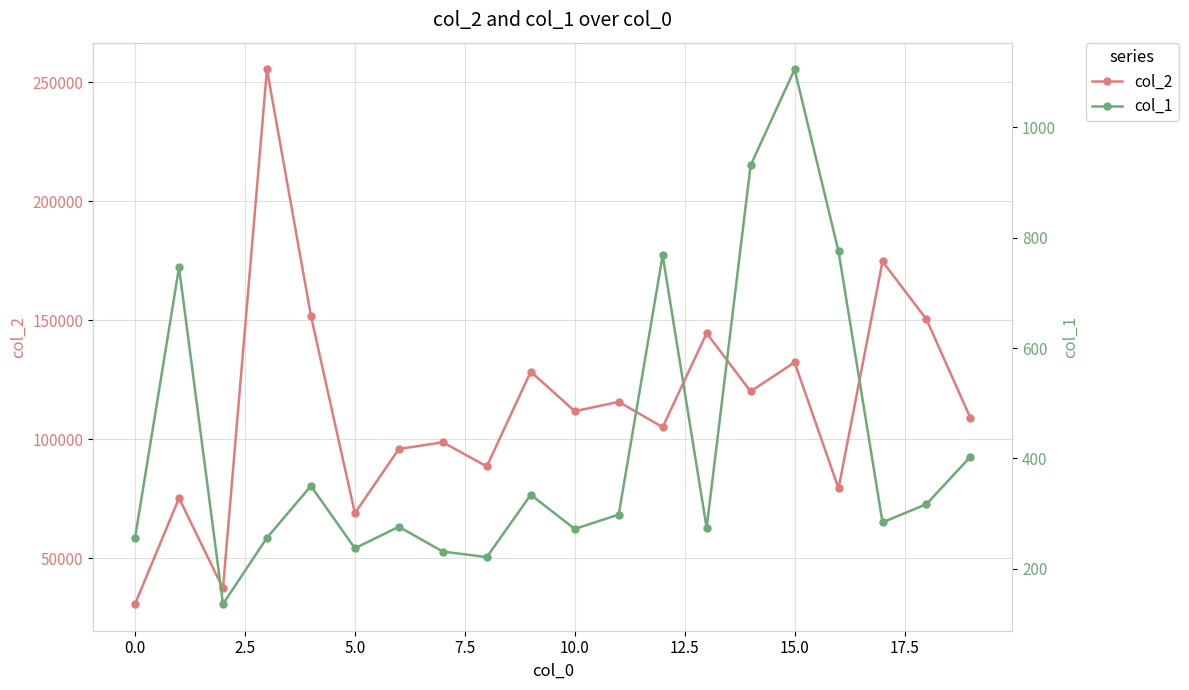

True or false: col_2 has more than 0 points higher than both neighbors.

True